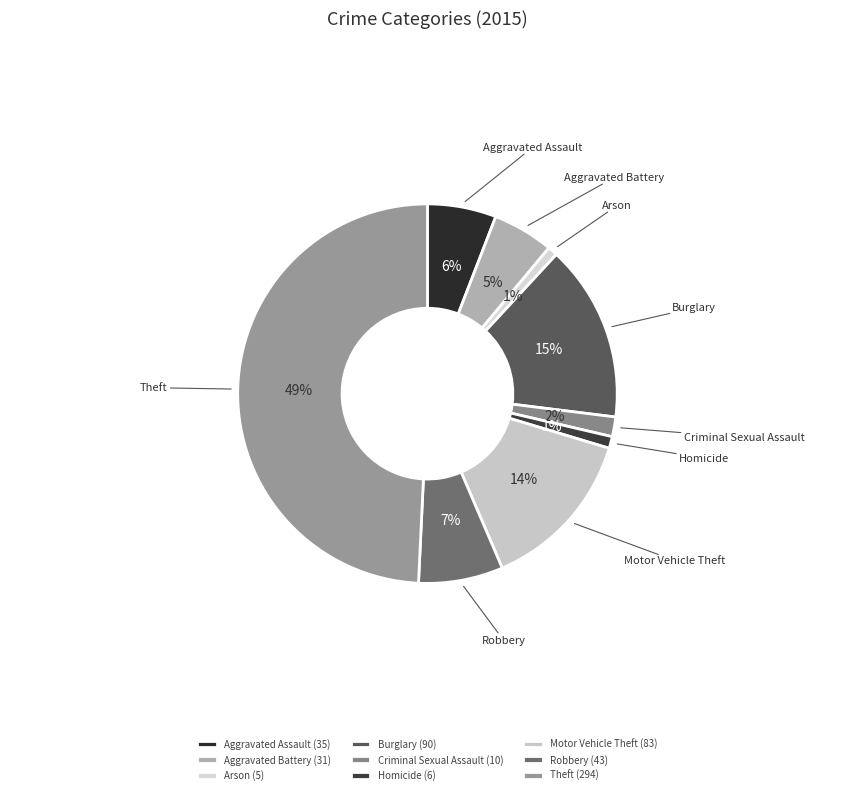

To the nearest percent, what portion does Burglary represent?

15%